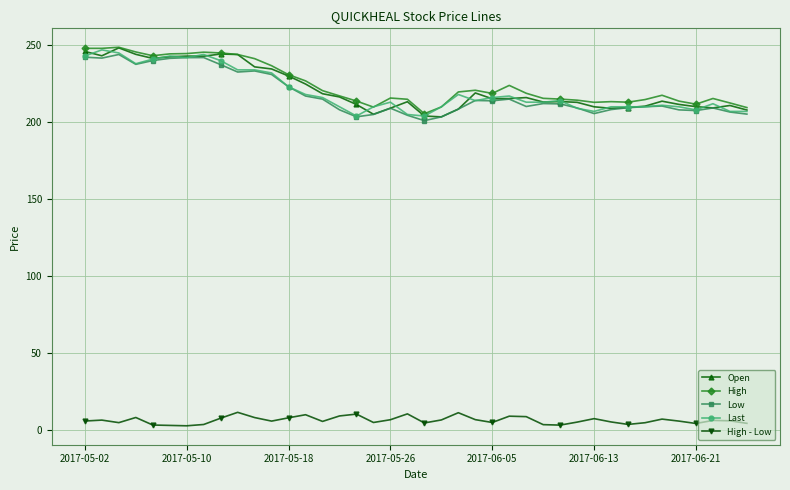

True or false: Open and High - Low intersect in this chart.

False